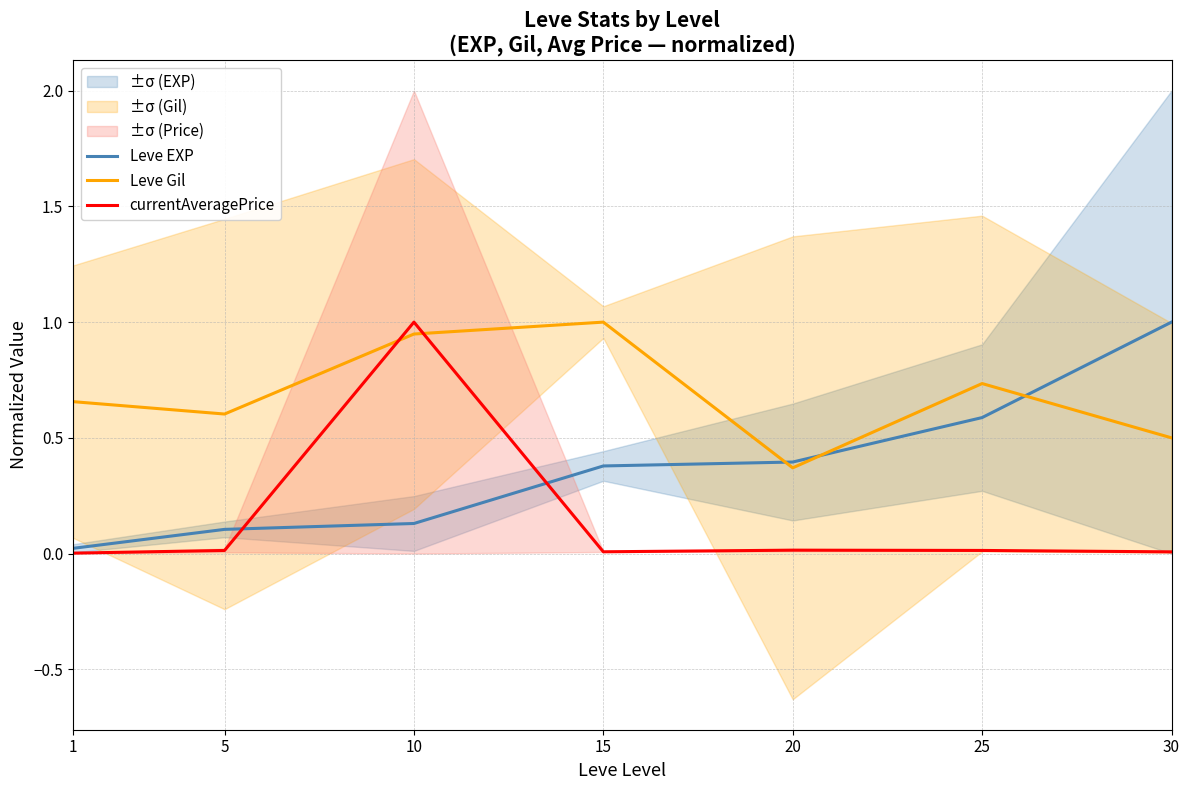

Rank the series by their average value, from highest to lowest.

Leve Gil, Leve EXP, currentAveragePrice